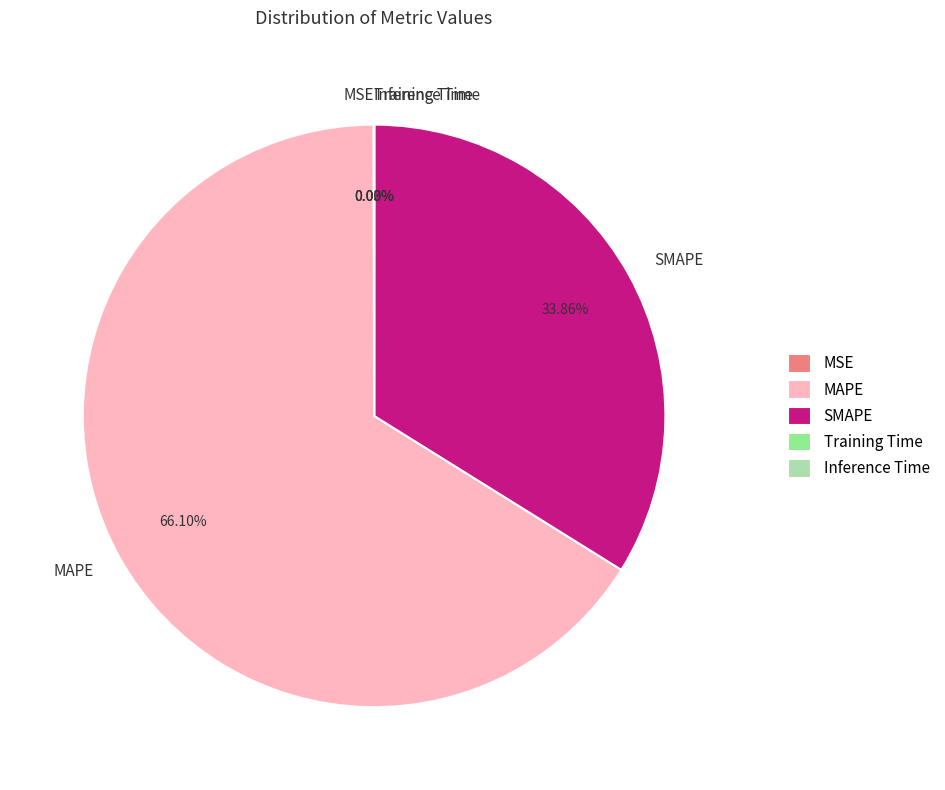

What is the largest slice in the pie chart?

MAPE